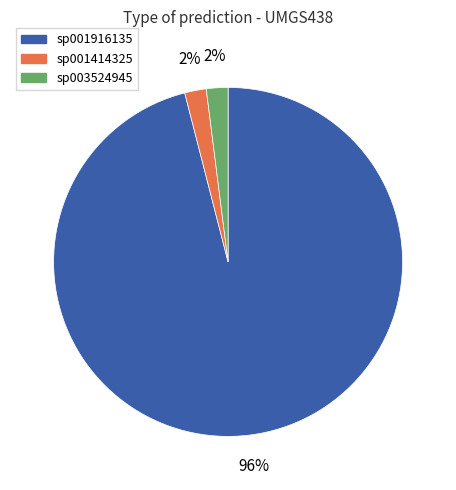

To the nearest percent, what is the difference between the largest and smallest slice percentages?

94%